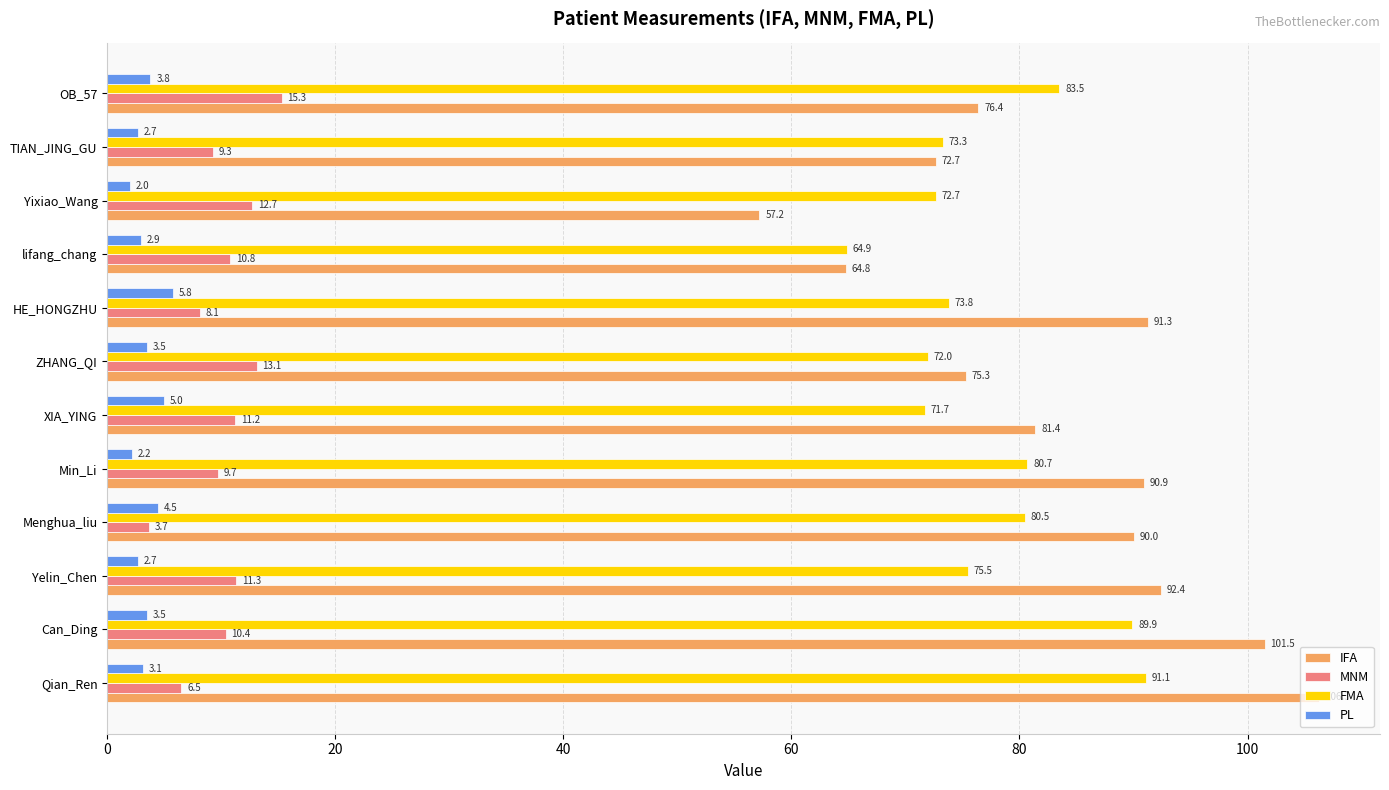

What is the sum of the FMA values at Yelin_Chen and Menghua_liu?

156.0